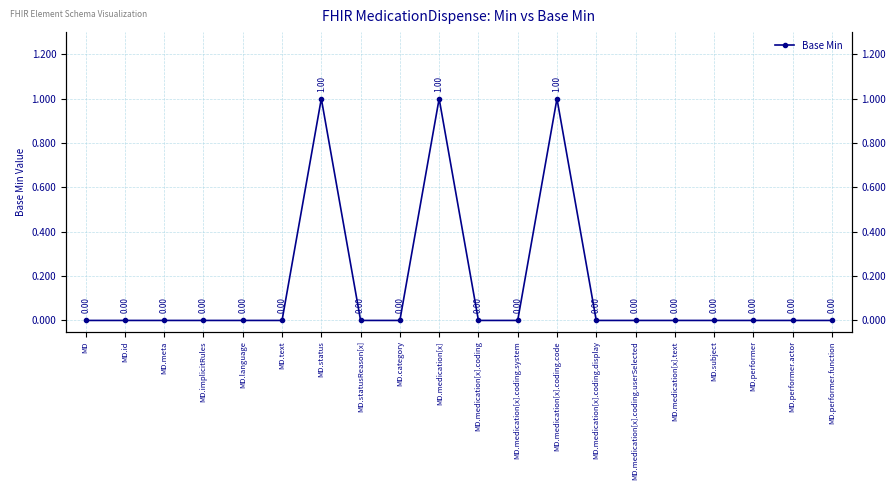

Is it true that the value at MD.medication[x].coding.userSelected is 0?

True